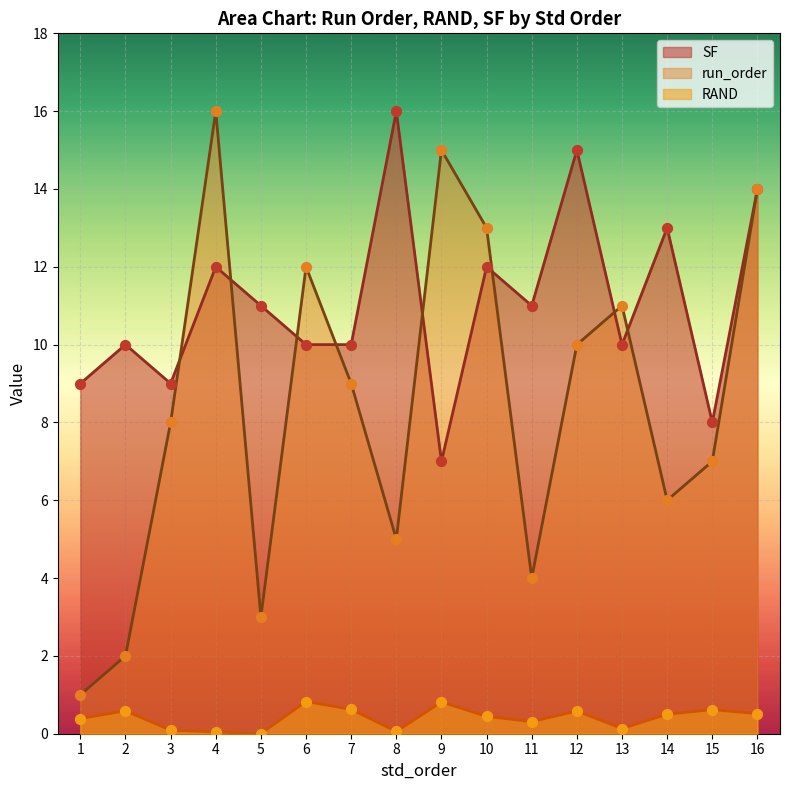

What is the total value across all series at 4?

28.0